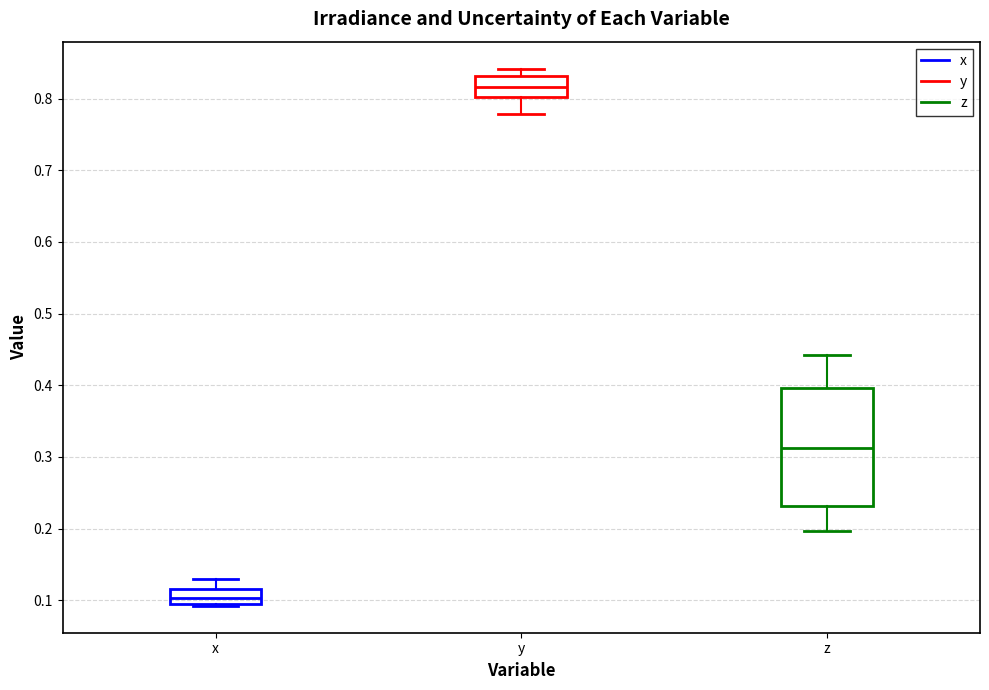

Comparing the boxes themselves (not the whiskers), which one is the tallest?

z